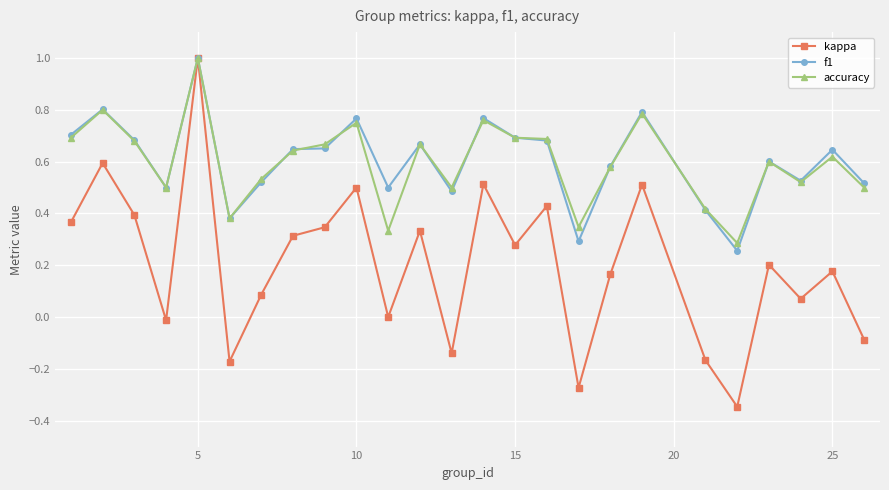

What is the maximum value shown in the chart?

1.0